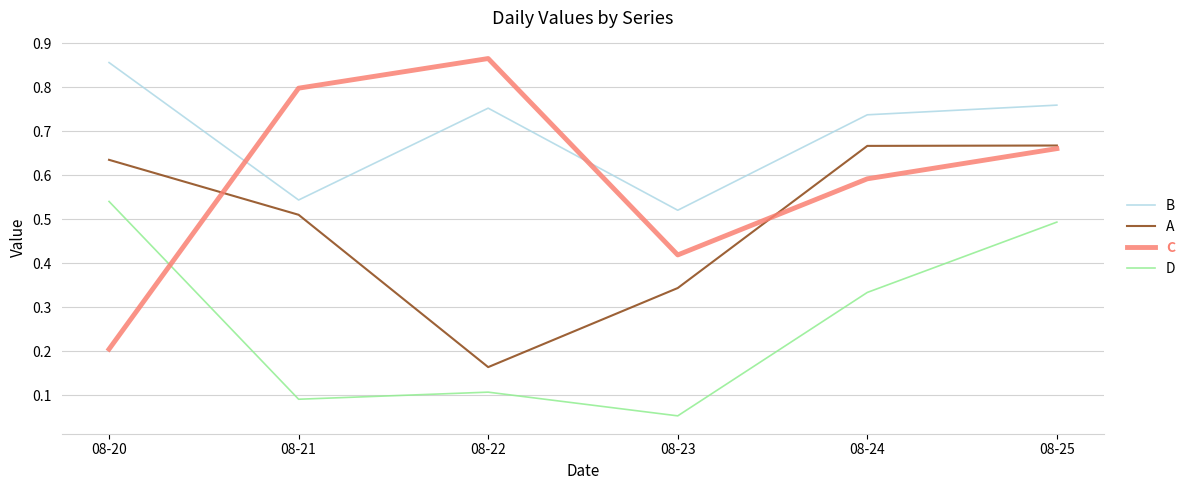

The value of B at 08-25 is 0.4. True or false?

False